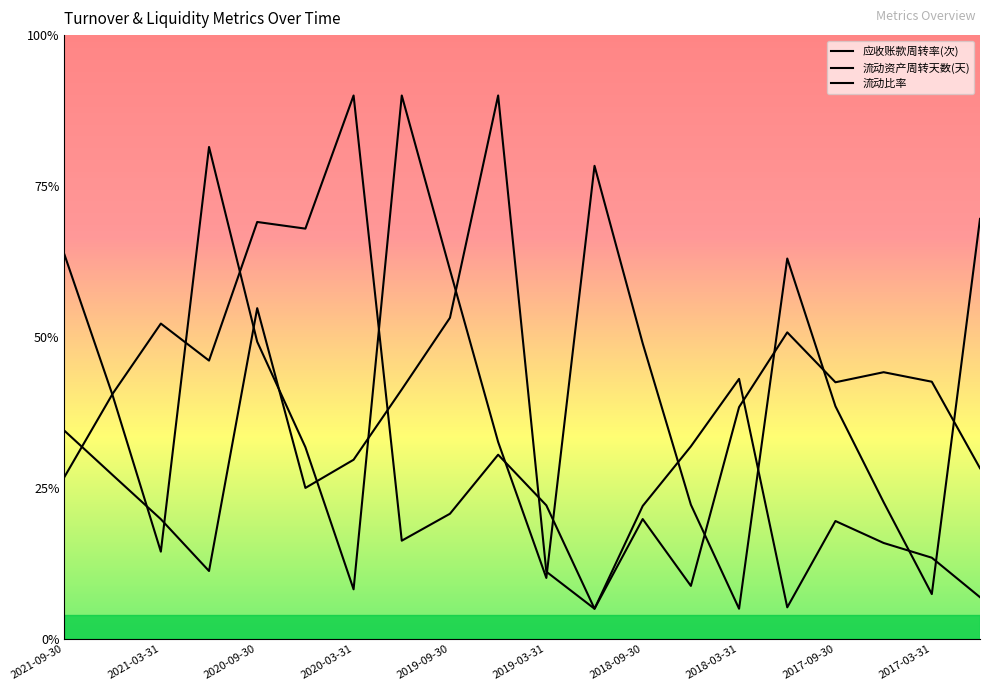

Reading left to right, transcribe all the data shown in this chart.

应收账款周转率(次): 2021-09-30=267.3	2021-06-30=169.4	2021-03-31=60.7	2020-12-31=342.2	2020-09-30=206.7	2020-06-30=133.4	2020-03-31=34.5	2019-12-31=378.0	2019-09-30=256.7	2019-06-30=137.0	2019-03-31=42.4	2018-12-31=329.1	2018-09-30=205.6	2018-06-30=93.3	2018-03-31=21.0	2017-12-31=264.6	2017-09-30=161.9	2017-06-30=95.1	2017-03-31=31.2	2016-12-31=292.2
流动资产周转天数(天): 2021-09-30=112.7	2021-06-30=170.5	2021-03-31=219.4	2020-12-31=193.6	2020-09-30=290.0	2020-06-30=285.4	2020-03-31=378.0	2019-12-31=68.3	2019-09-30=87.1	2019-06-30=128.1	2019-03-31=92.9	2018-12-31=21.0	2018-09-30=92.5	2018-06-30=133.9	2018-03-31=180.9	2017-12-31=22.0	2017-09-30=82.0	2017-06-30=66.7	2017-03-31=56.5	2016-12-31=29.0
流动比率: 2021-09-30=144.8	2021-06-30=114.0	2021-03-31=83.3	2020-12-31=47.2	2020-09-30=230.1	2020-06-30=105.0	2020-03-31=124.6	2019-12-31=173.5	2019-09-30=223.4	2019-06-30=378.0	2019-03-31=46.8	2018-12-31=21.0	2018-09-30=83.4	2018-06-30=36.9	2018-03-31=161.2	2017-12-31=213.2	2017-09-30=178.5	2017-06-30=185.5	2017-03-31=178.9	2016-12-31=118.7